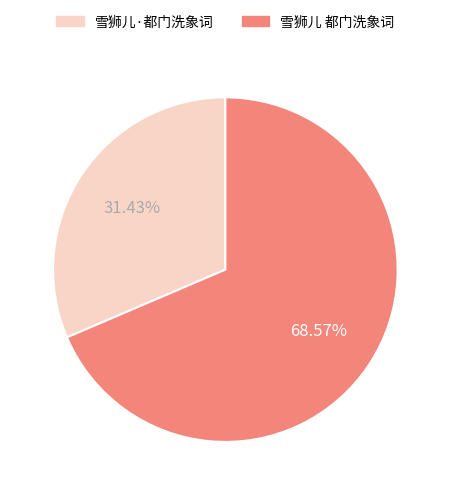

The 雪狮儿 都门洗象词 slice represents 80% of the pie. True or false?

False